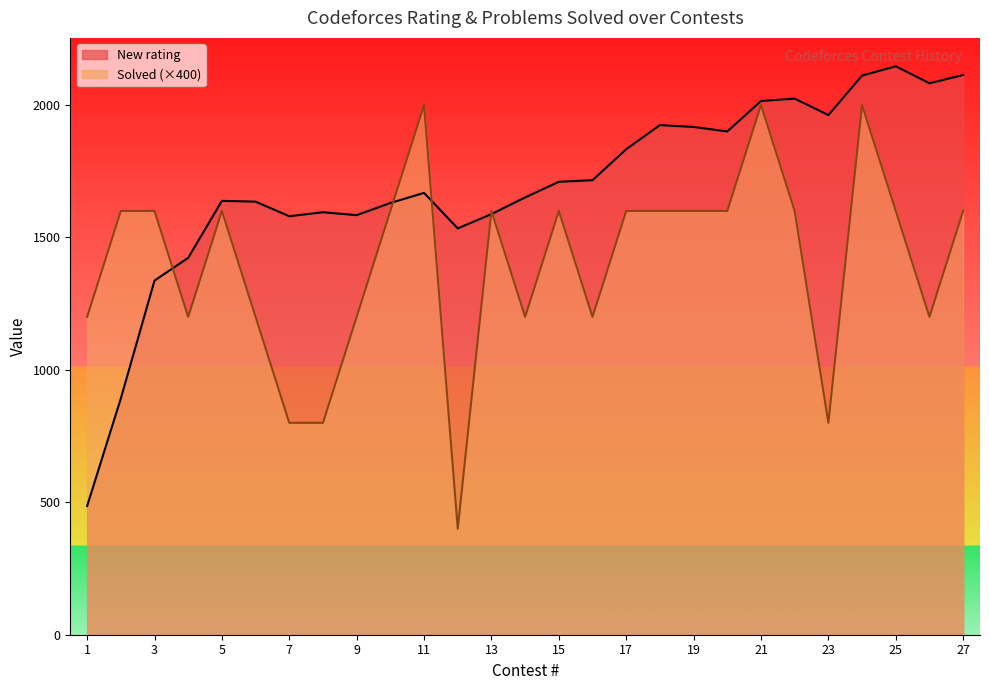

How many lines are shown in the chart?

2